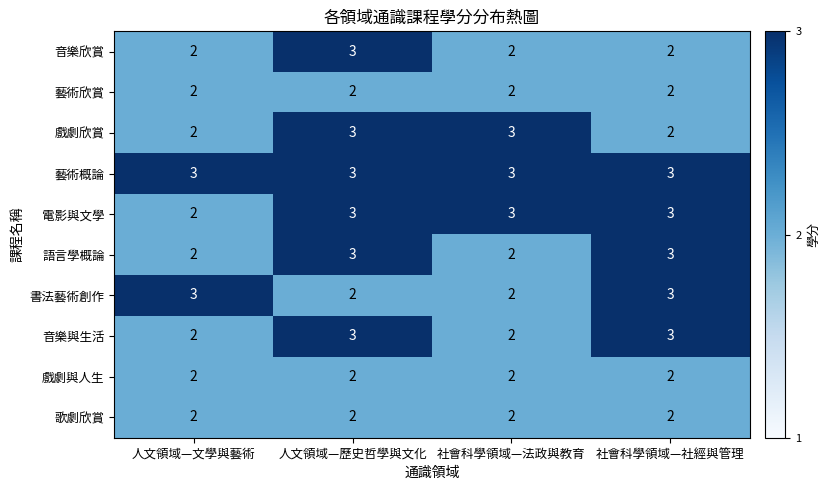

True or false: 音樂與生活 has a value of 2 at 人文領域—文學與藝術.

True